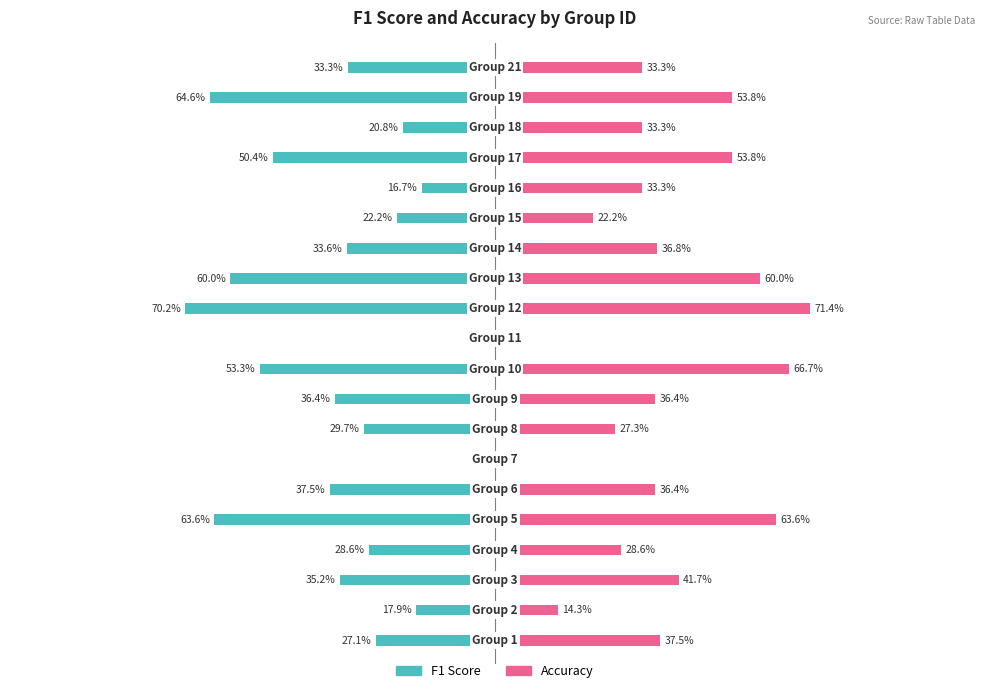

Which series has the largest range (max minus min)?

Accuracy